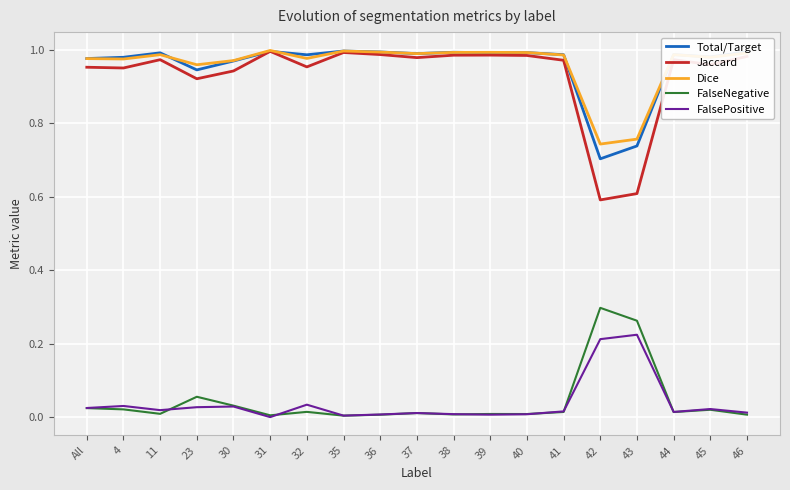

What position from the right is 23?

16